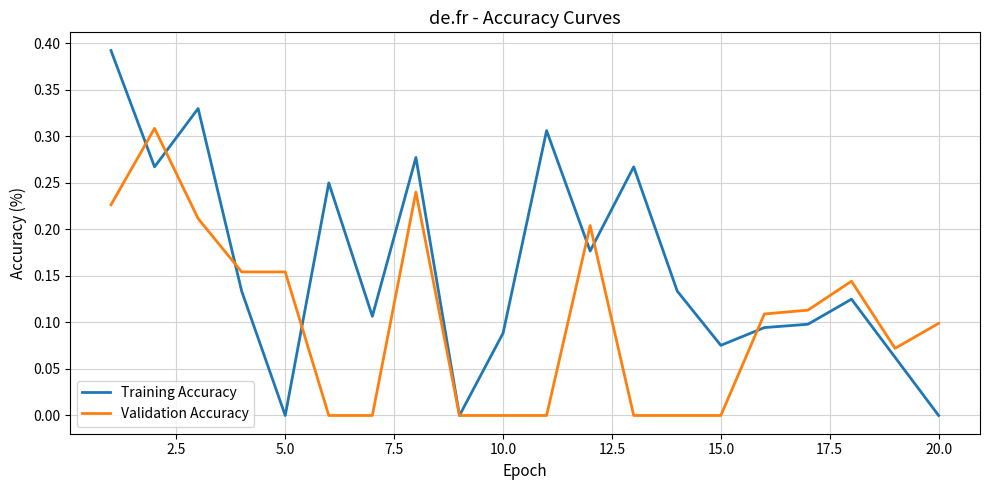

Which series has the largest range (max minus min)?

Training Accuracy